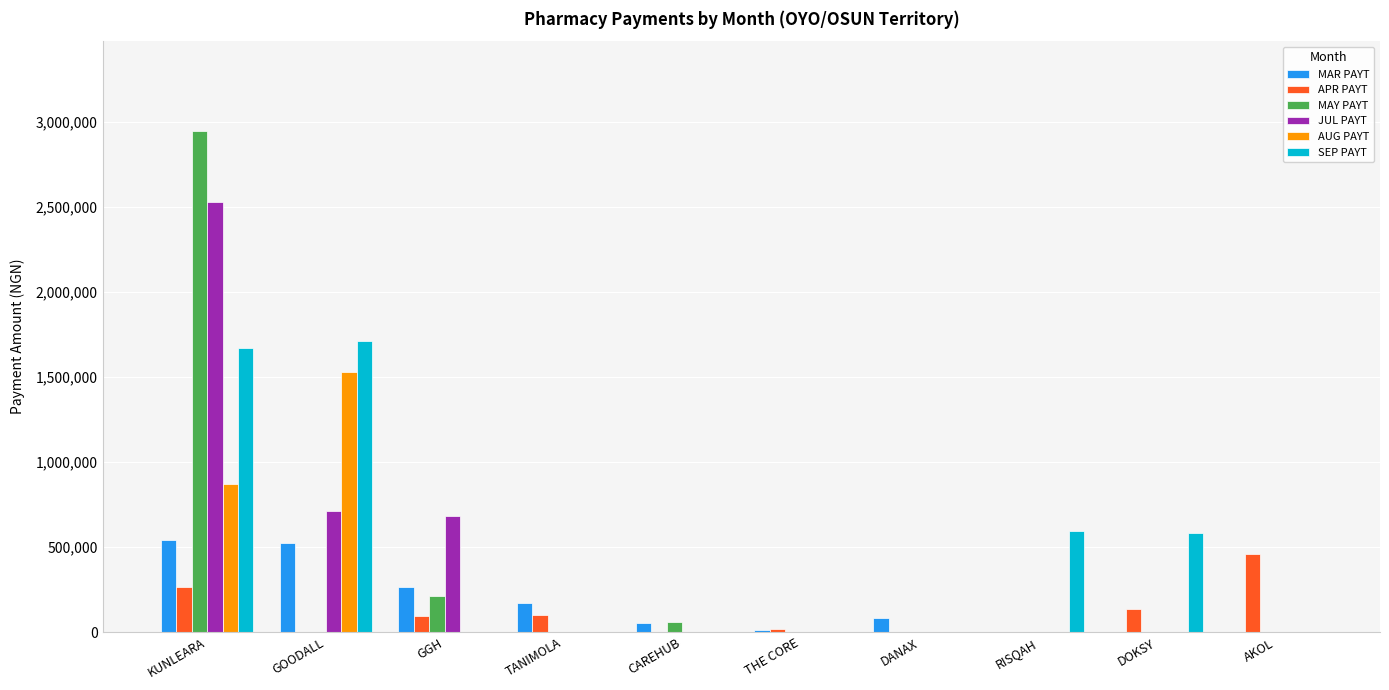

Which series changed the most between TANIMOLA and DOKSY?

SEP PAYT